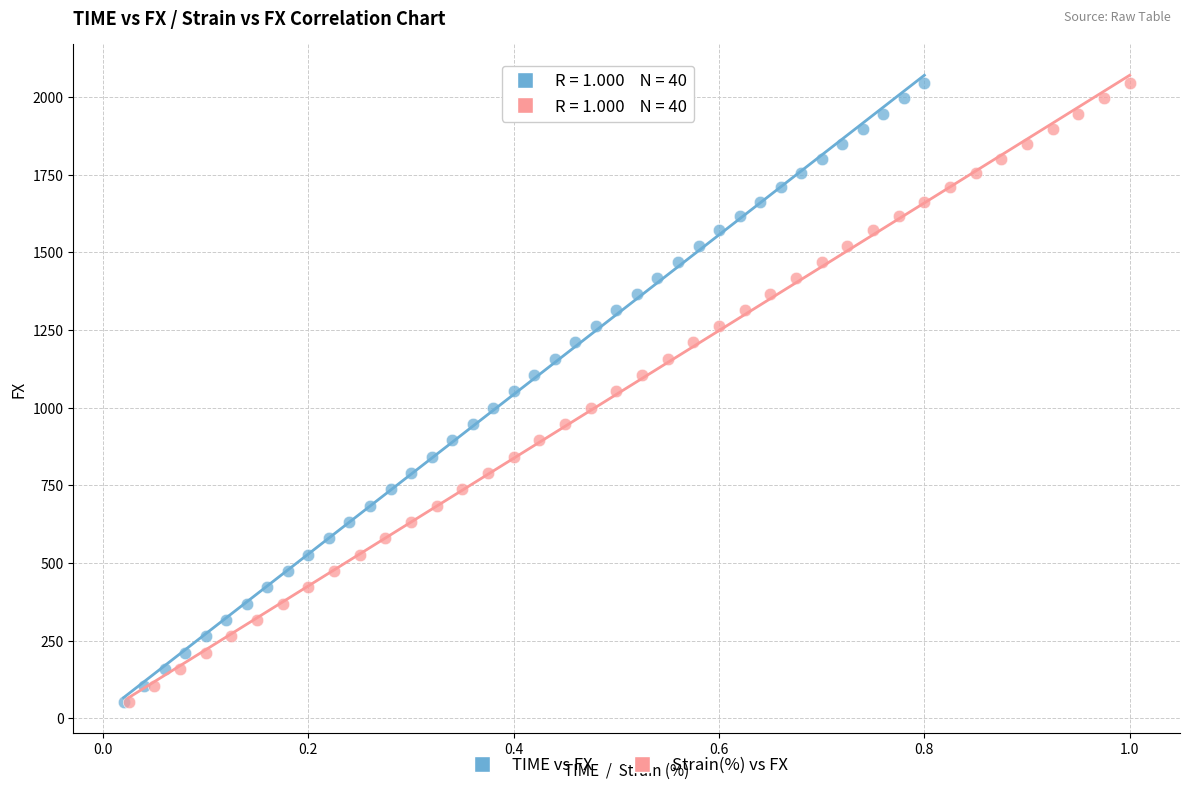

What are all the series names shown in the legend?

TIME vs FX, Strain(%) vs FX